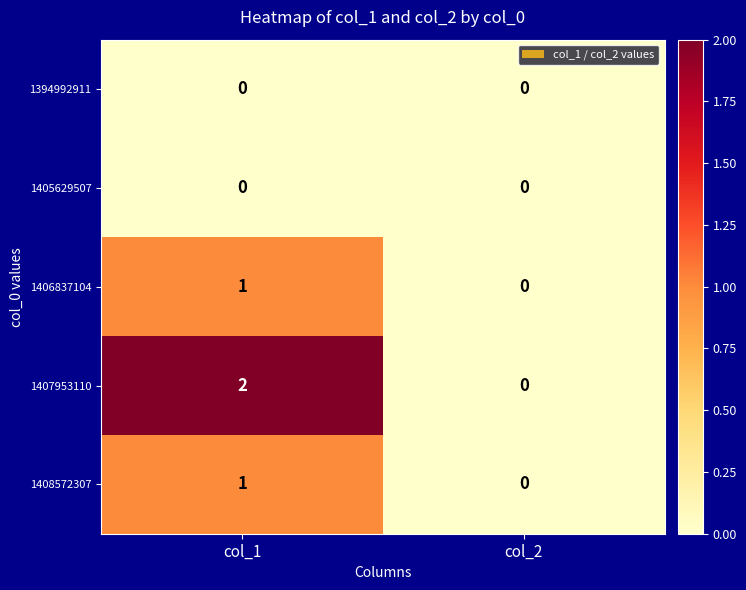

The 1406837104 series shows 0 at col_2. True or false?

True